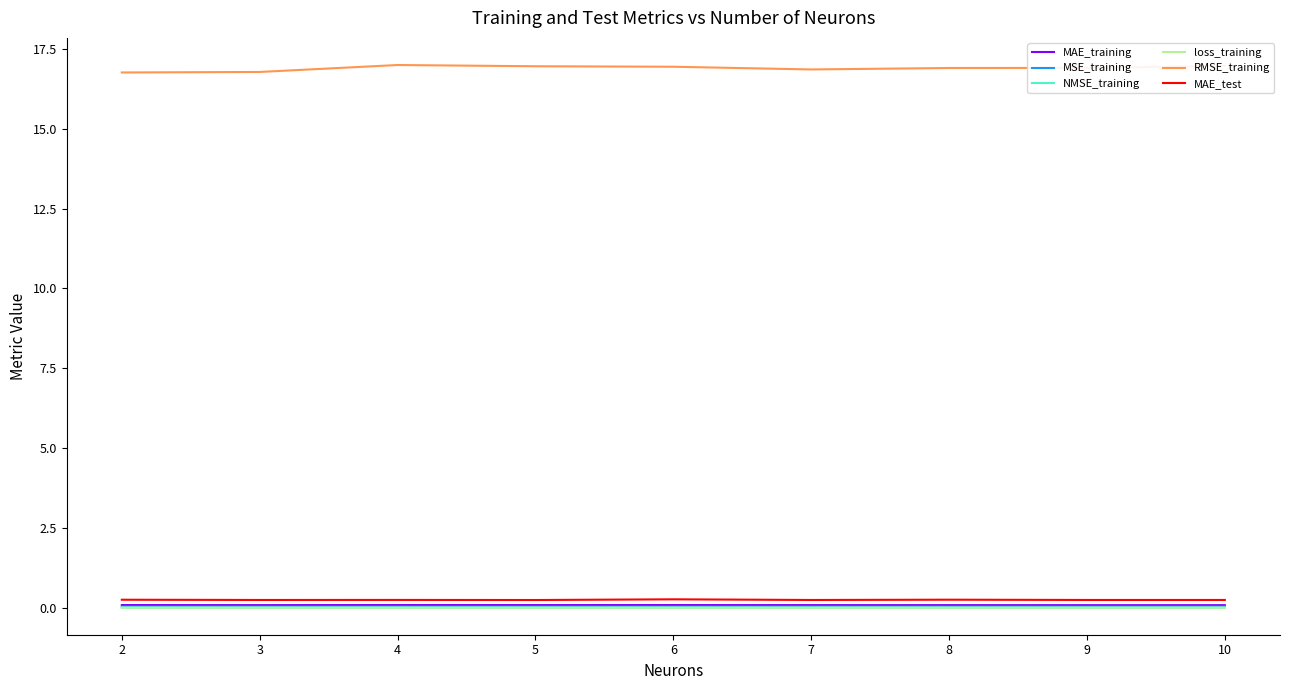

Is it true that MAE_test equals 0.2 at 4?

True